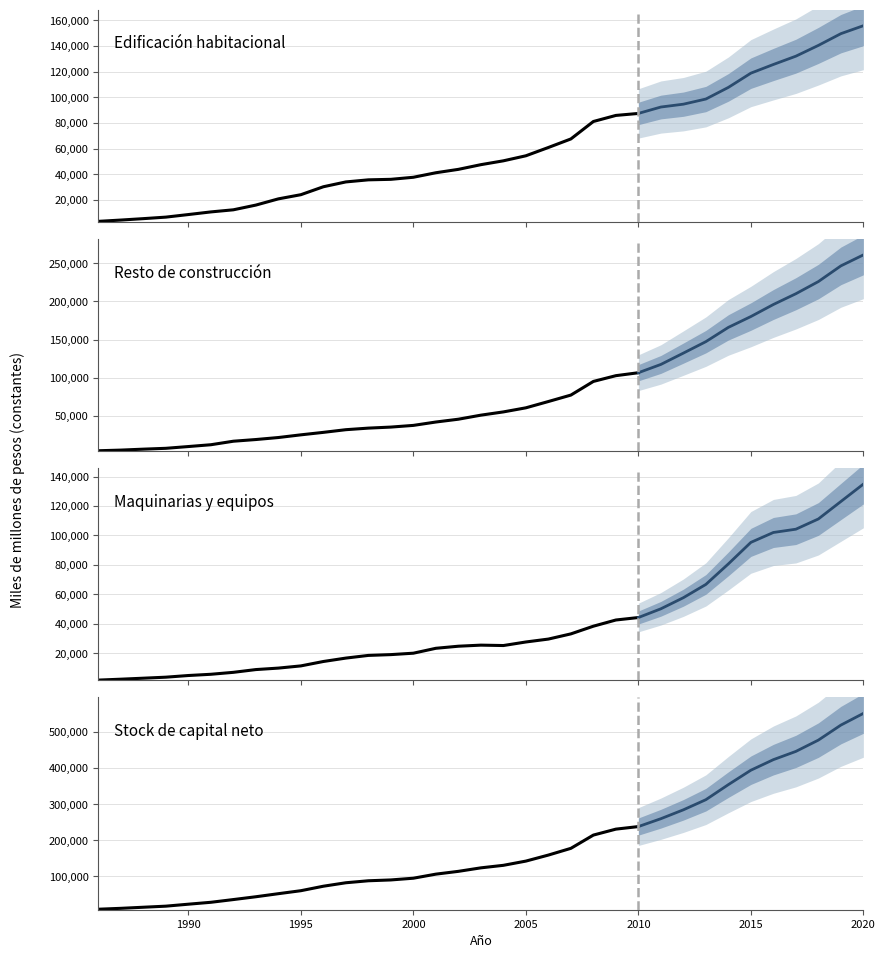

True or false: Edificación habitacional has more than 2 points higher than both neighbors.

False